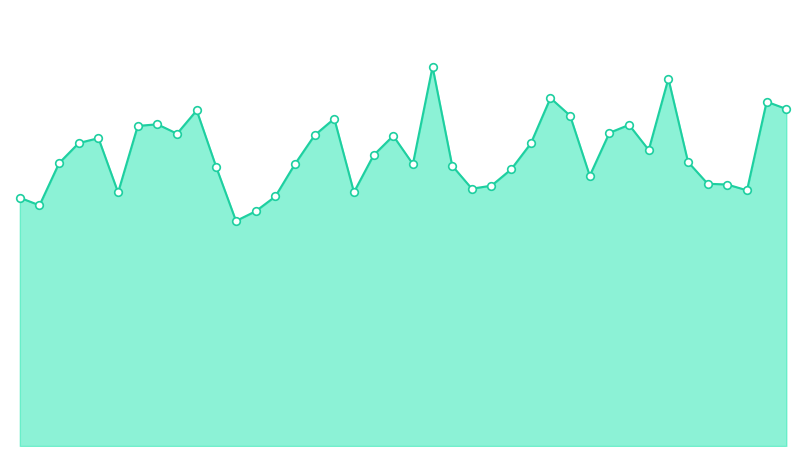

Does the chart have visible grid lines?

No